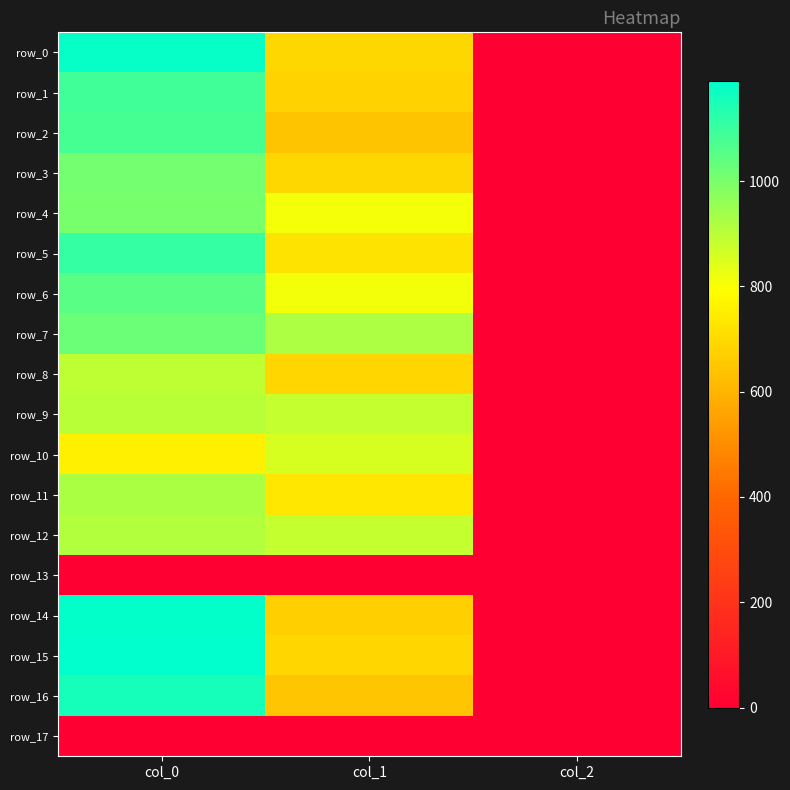

Which category has the lowest value in the row_13 series?

col_0